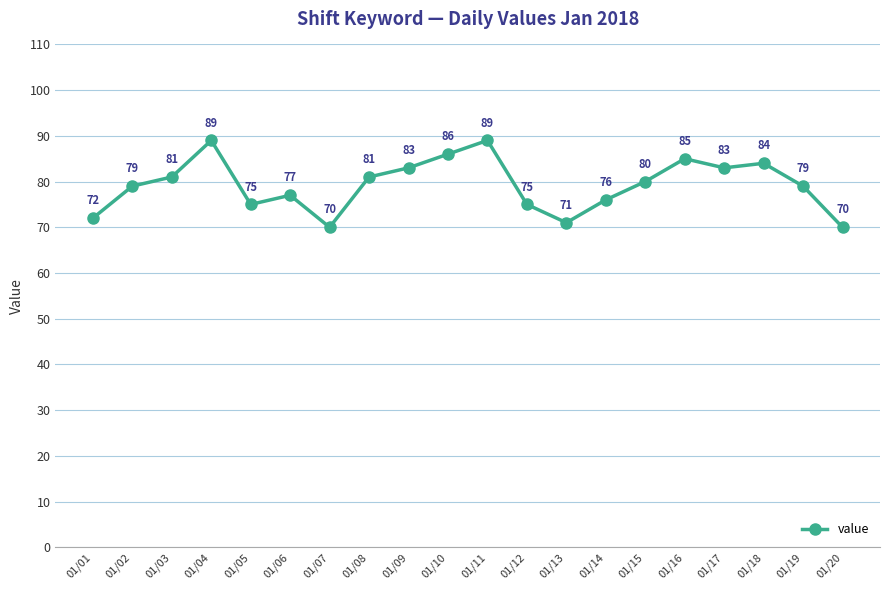

What is the change in value from 01/10 to 01/14?

-10